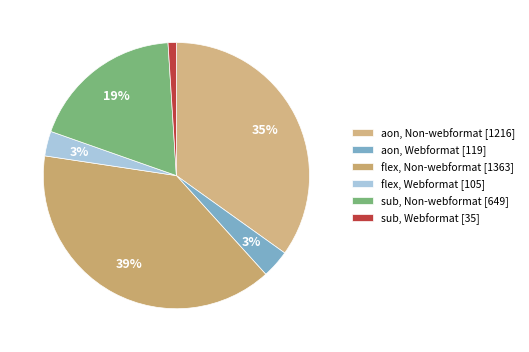

Which slice is the largest?

flex, Non-webformat [1363]